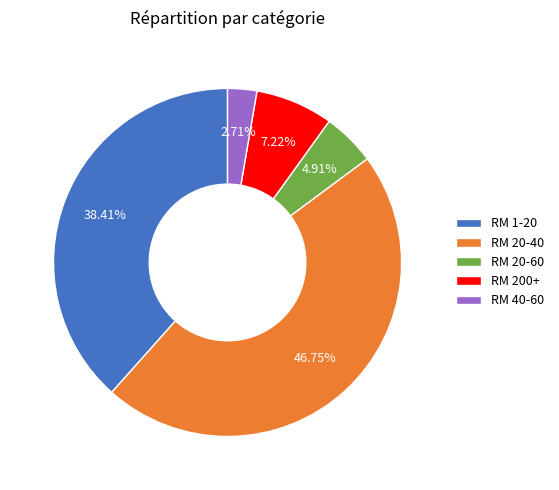

How many slices are in this pie chart?

5